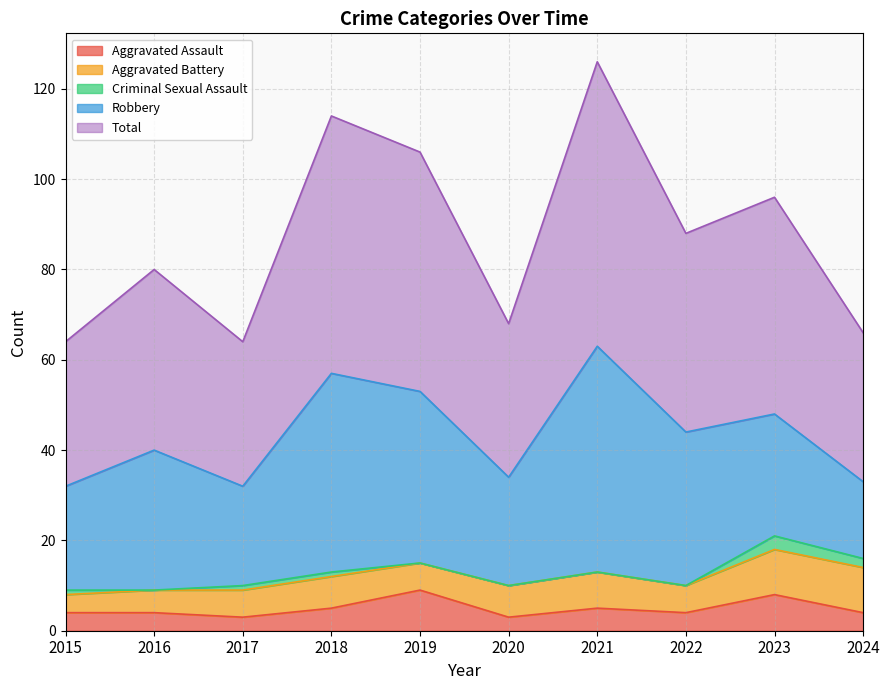

Reading left to right, extract all data points from this chart.

Aggravated Assault: 2015=4	2016=4	2017=3	2018=5	2019=9	2020=3	2021=5	2022=4	2023=8	2024=4
Aggravated Battery: 2015=4	2016=5	2017=6	2018=7	2019=6	2020=7	2021=8	2022=6	2023=10	2024=10
Criminal Sexual Assault: 2015=1	2016=0	2017=1	2018=1	2019=0	2020=0	2021=0	2022=0	2023=3	2024=2
Robbery: 2015=23	2016=31	2017=22	2018=44	2019=38	2020=24	2021=50	2022=34	2023=27	2024=17
Total: 2015=32	2016=40	2017=32	2018=57	2019=53	2020=34	2021=63	2022=44	2023=48	2024=33